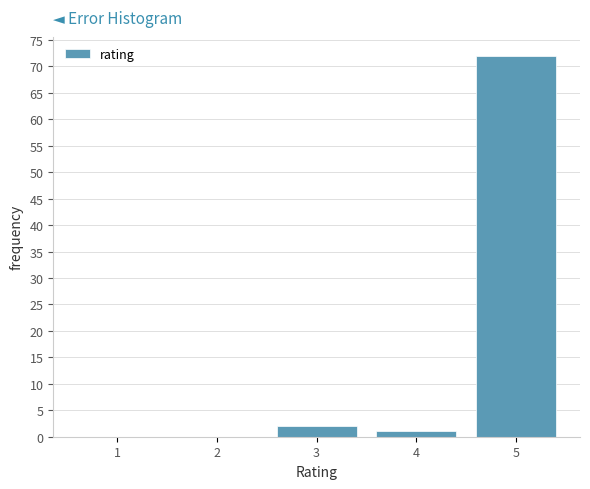

Is it true that the value at 2 is 0?

True